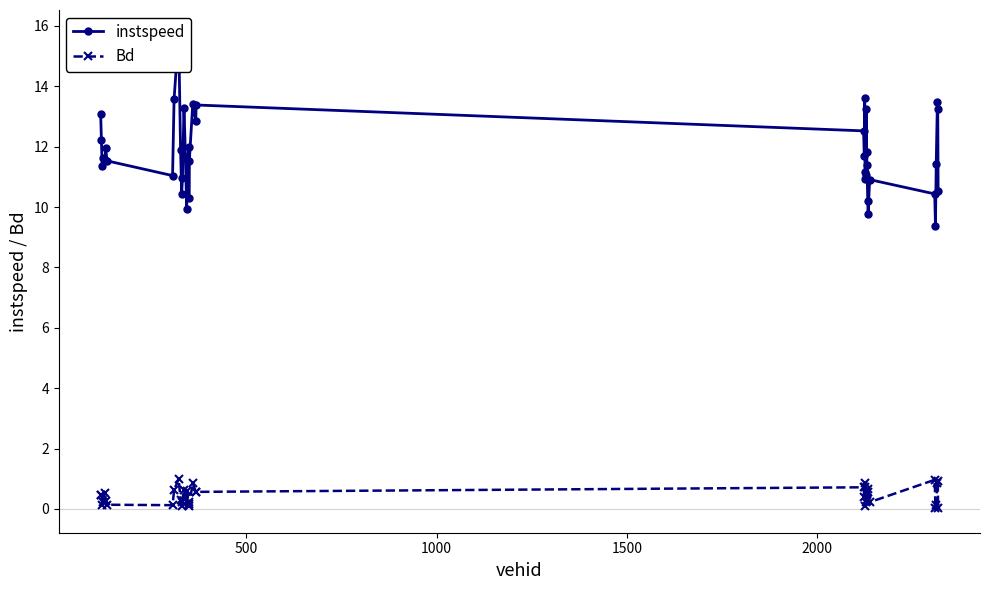

True or false: Bd and instspeed cross at least once.

False